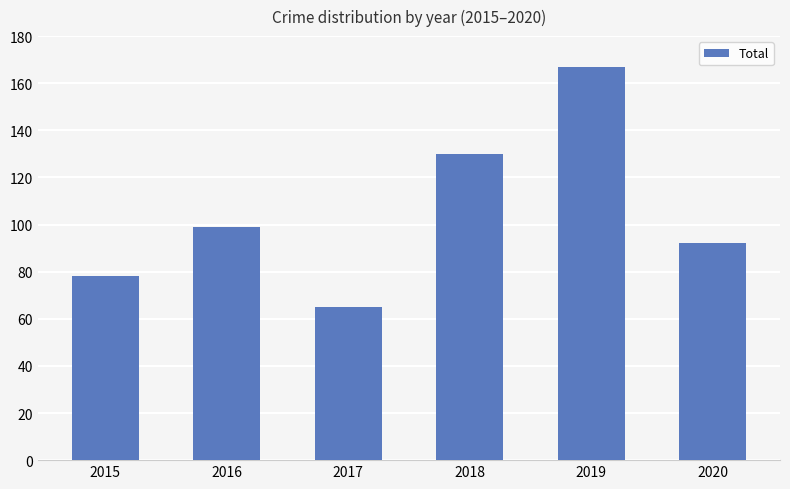

How many data points are less than 99?

3